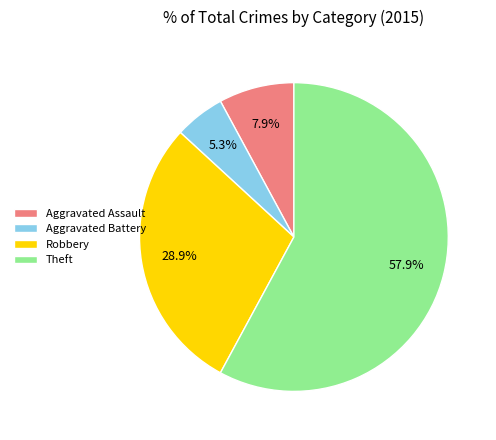

Rank the categories by value from highest to lowest.

Theft, Robbery, Aggravated Assault, Aggravated Battery